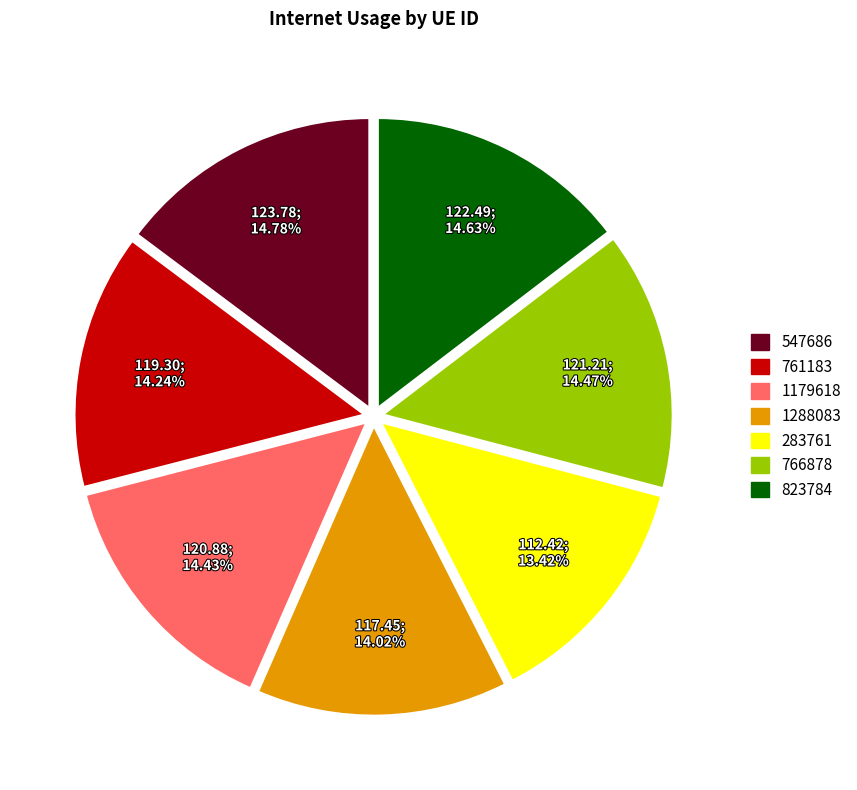

What is the ratio of the value at 823784 to the value at 761183?

1.0